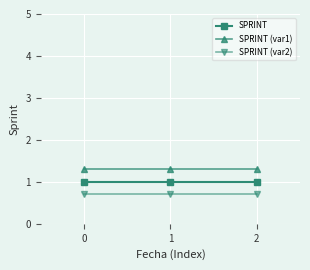

What is the difference between the highest and lowest values at 1?

0.6